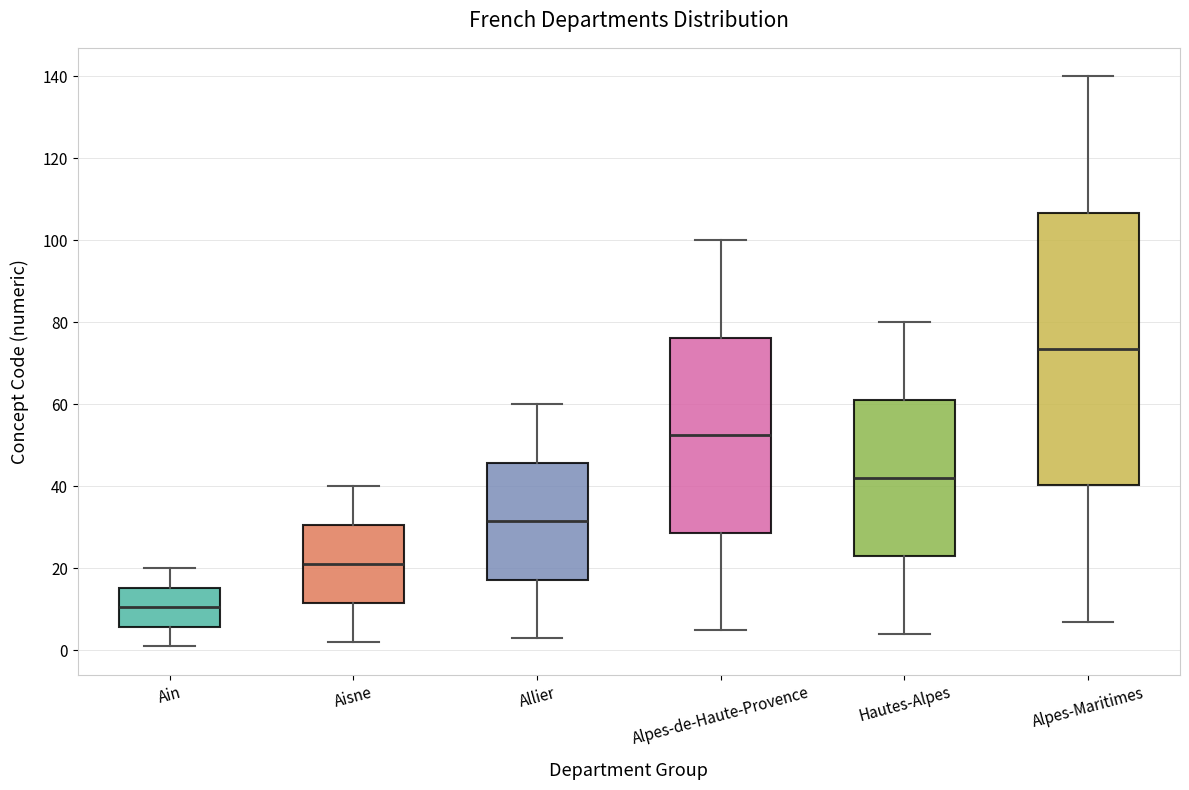

Reading left to right, read every box against the y-axis: the position of its median line, the range the box covers, and the ends of its whiskers. The values are not printed on the chart, so give them approximately, as read against the axis.

Ain: median 10, box 6 to 16, whiskers 2 to 20
Aisne: median 22, box 12 to 30, whiskers 2 to 40
Allier: median 32, box 18 to 46, whiskers 4 to 60
Alpes-de-Haute-Provence: median 52, box 28 to 76, whiskers 6 to 100
Hautes-Alpes: median 42, box 24 to 62, whiskers 4 to 80
Alpes-Maritimes: median 74, box 40 to 106, whiskers 8 to 140